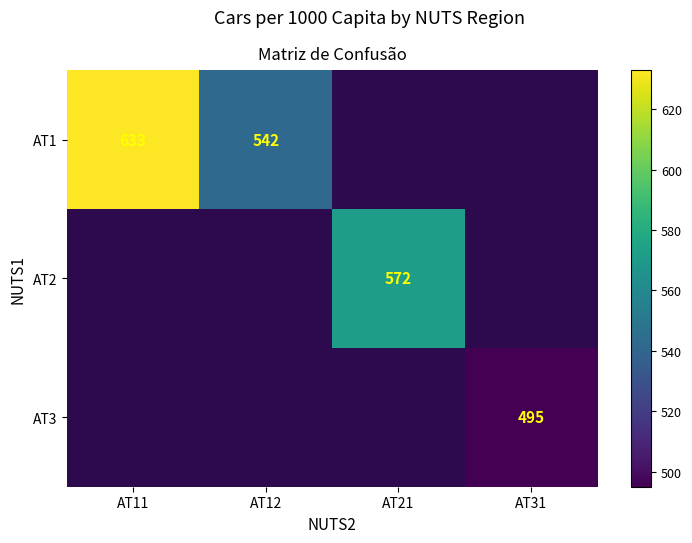

What is the smallest value displayed?

495.0